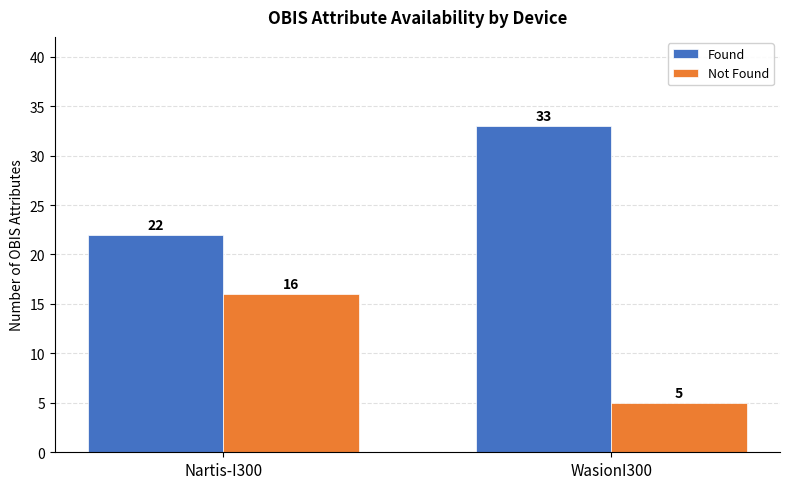

Which category has the lowest value in the Not Found series?

WasionI300